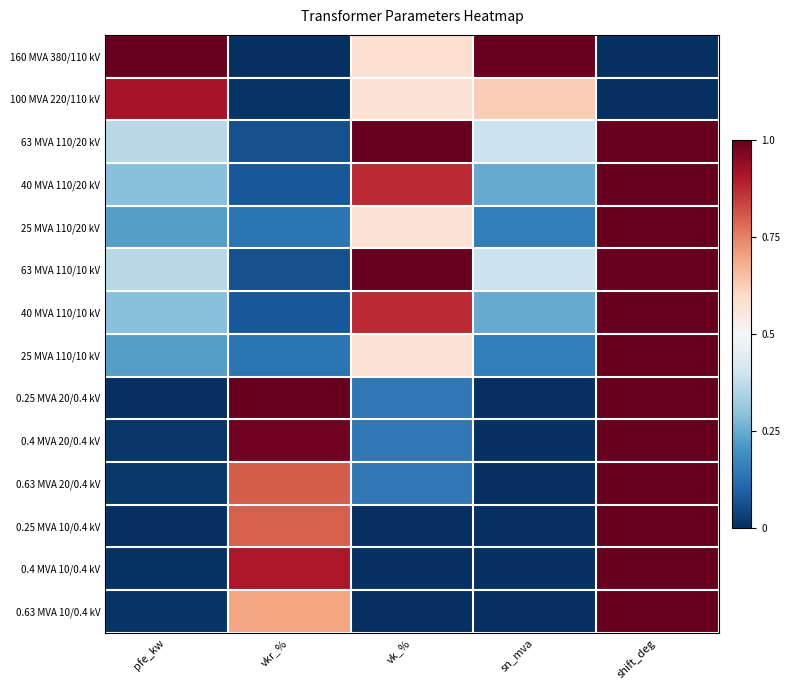

Between sn_mva and vk_%, which is larger?

sn_mva